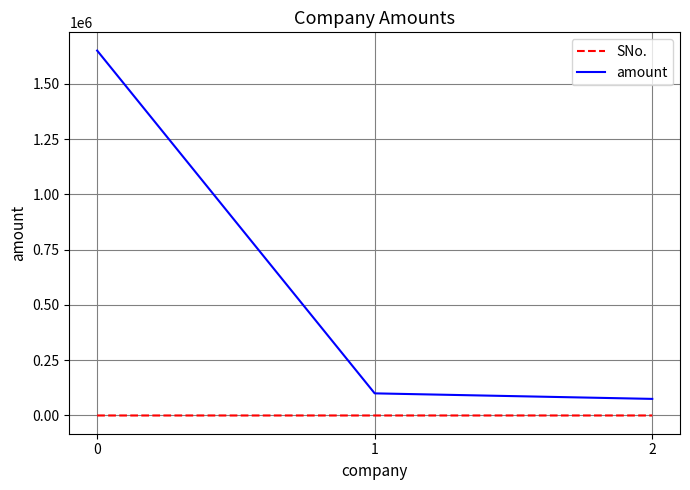

What is the approximate value of amount at 0, to the nearest 10?

1650000